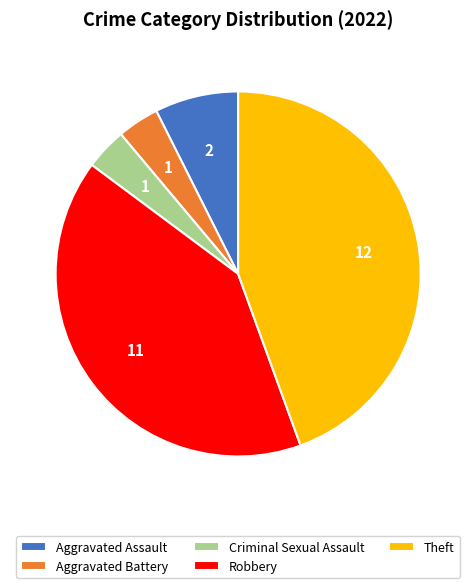

What is the largest slice in the pie chart?

Theft